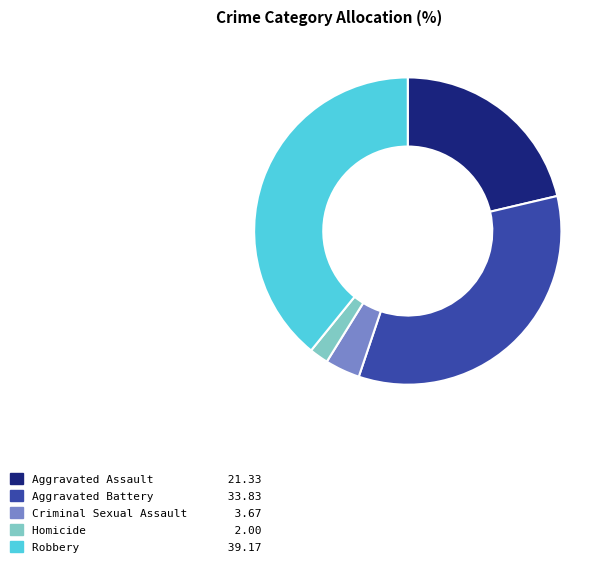

How many segments does this pie chart have?

5